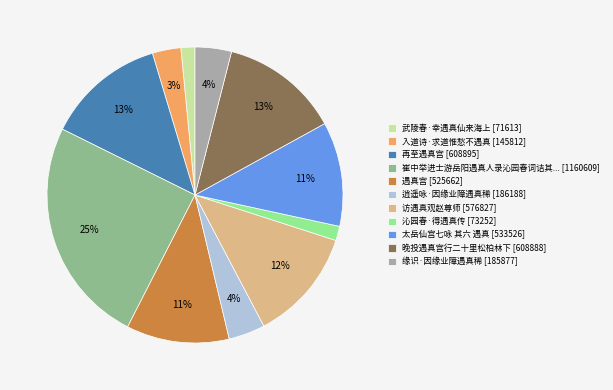

Is there a majority slice in this chart?

No